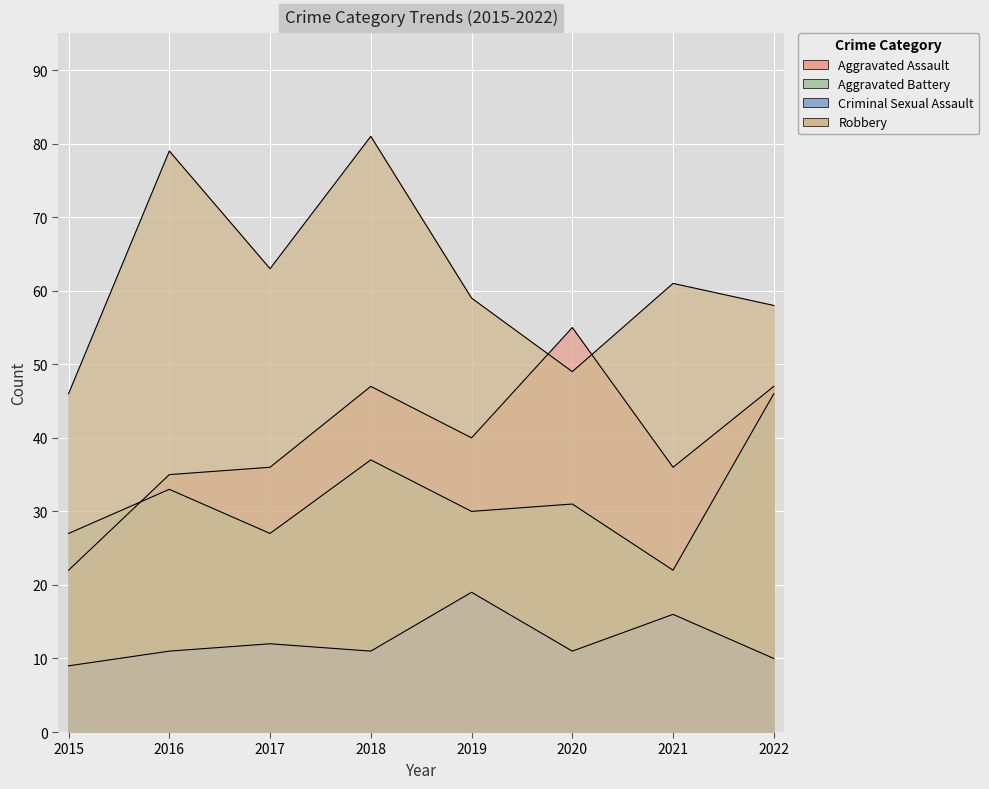

How many lines are shown in the chart?

4